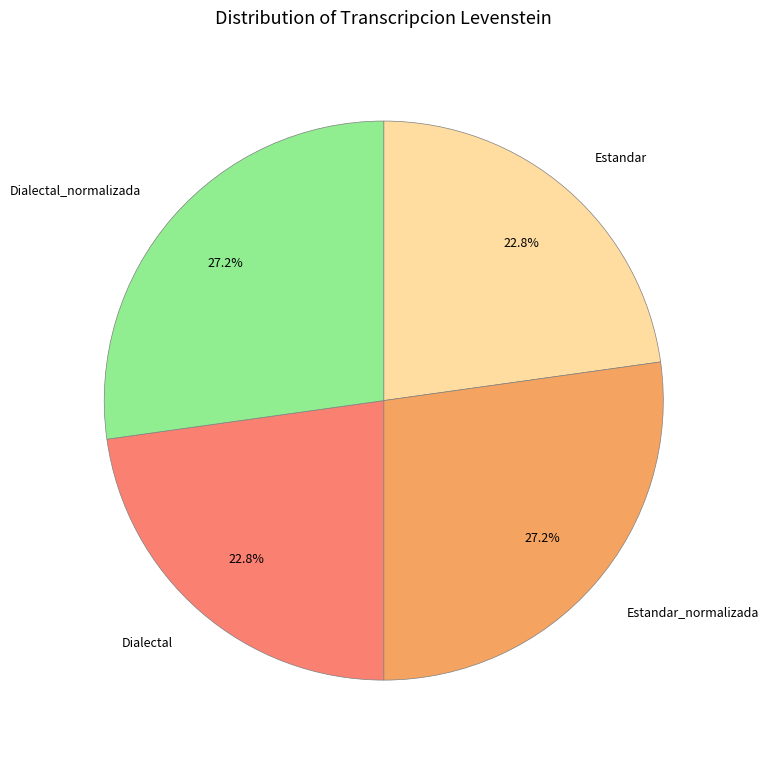

What percentage is NOT represented by Estandar_normalizada?

72.8%